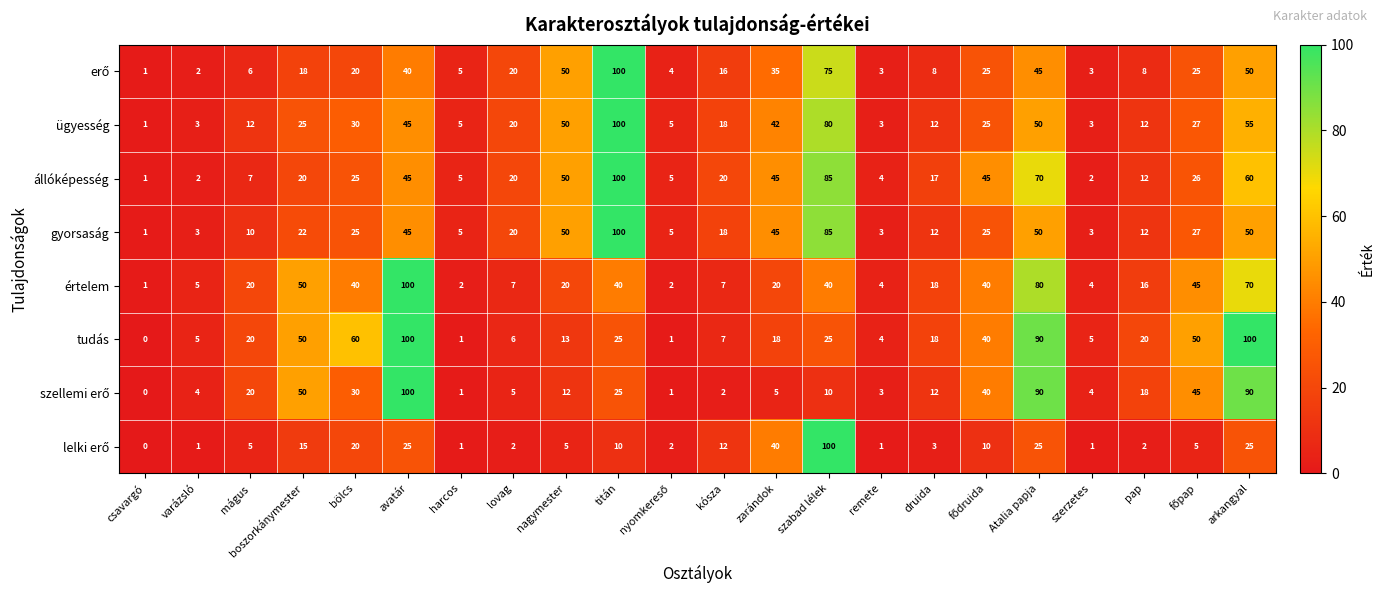

True or false: tudás has a value of 0 at harcos.

False